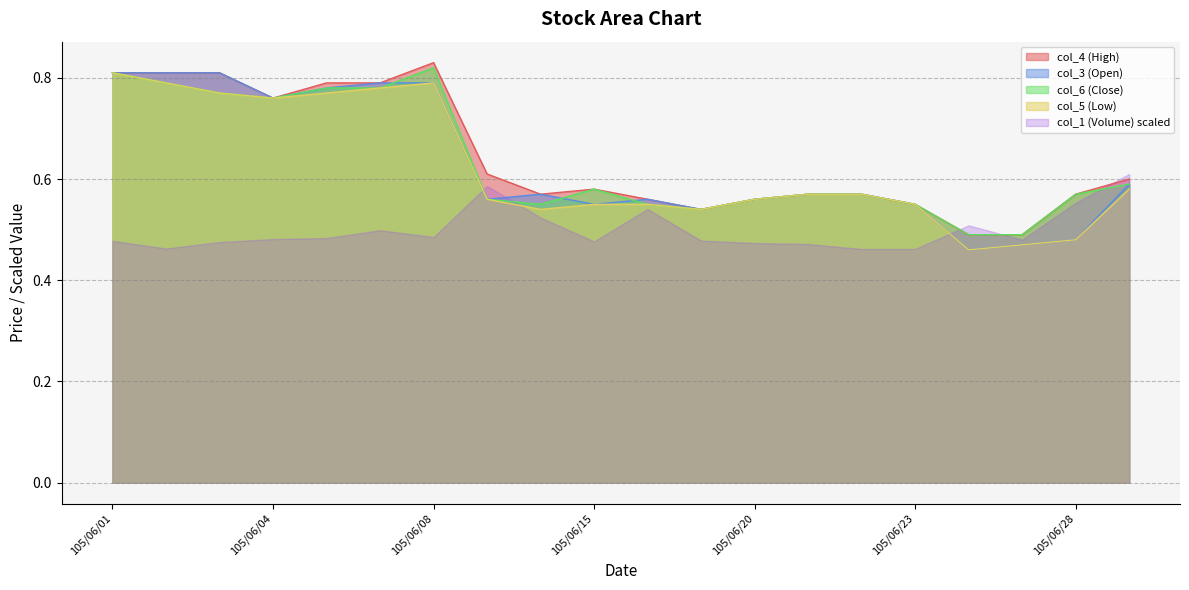

Is the value of col_6 (Close) at 105/06/27 greater than the value of col_5 (Low) at 105/06/21?

No